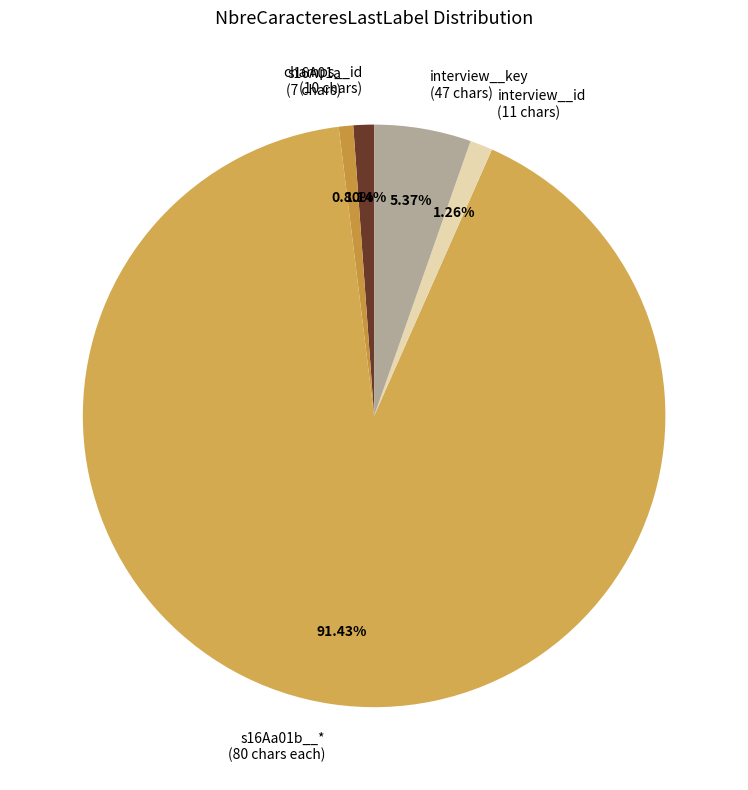

Between interview__key (47 chars) and s16Aa01b__* (80 chars each), which is larger?

s16Aa01b__* (80 chars each)